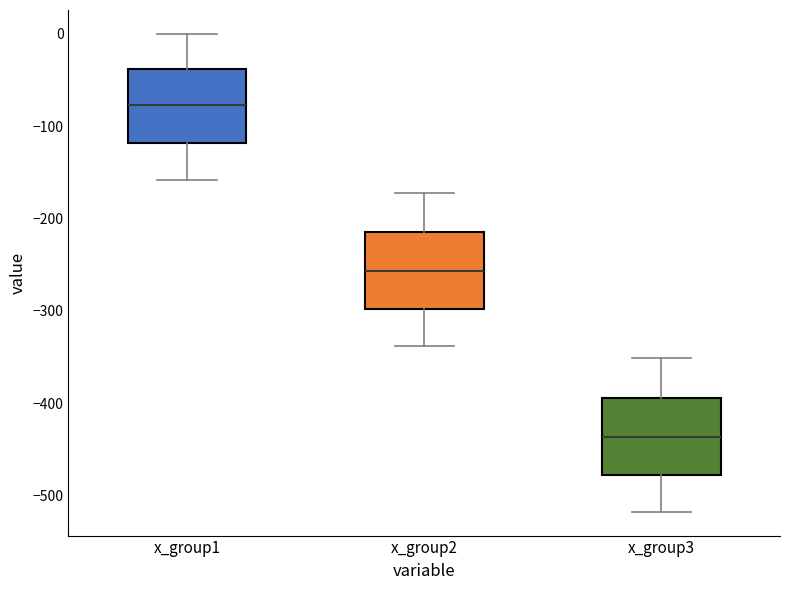

Reading left to right, transcribe this box plot: for each box, give where its median line is, the range the box spans, and where its two whiskers end, as read against the y-axis. The values are not printed on the chart, so give them approximately, as read against the axis.

x_group1: median -80, box -120 to -40, whiskers -160 to 0
x_group2: median -260, box -300 to -210, whiskers -340 to -170
x_group3: median -440, box -480 to -390, whiskers -520 to -350